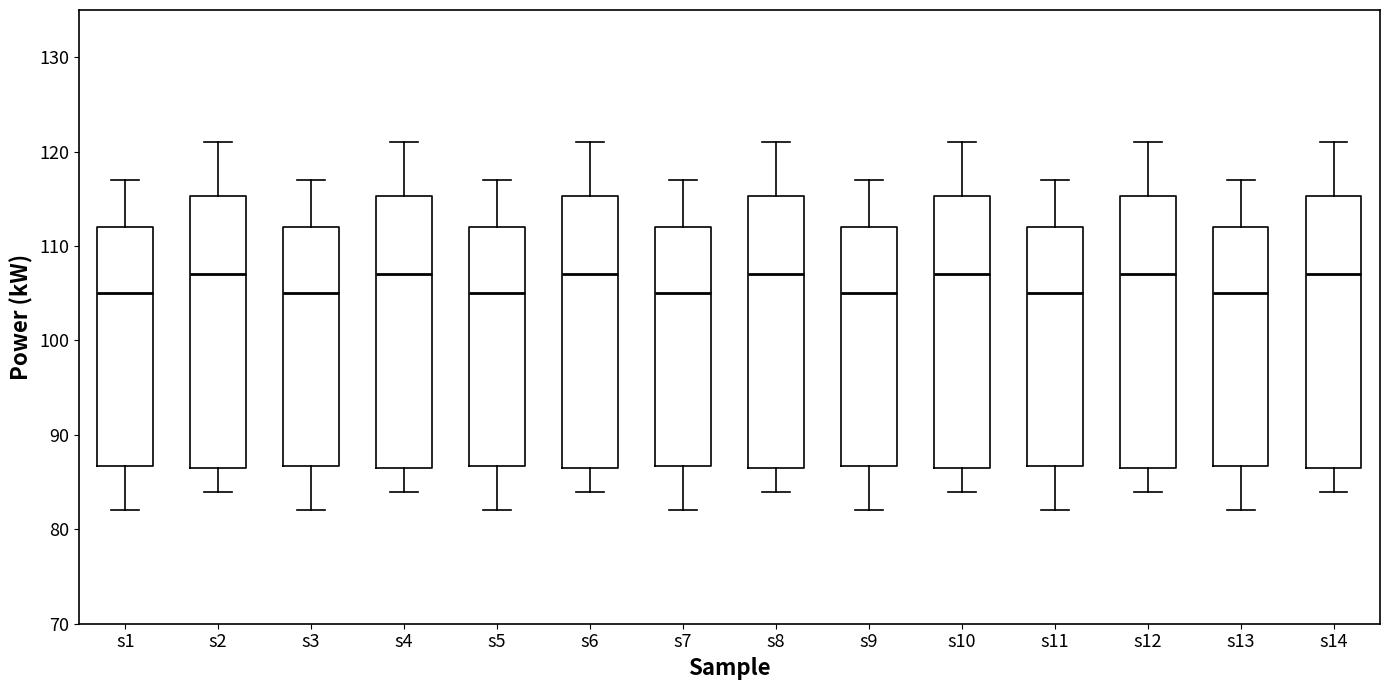

Where does the median line of the box for s2 sit on the y-axis? The values are not printed on the chart, so give them approximately, as read against the axis.

107